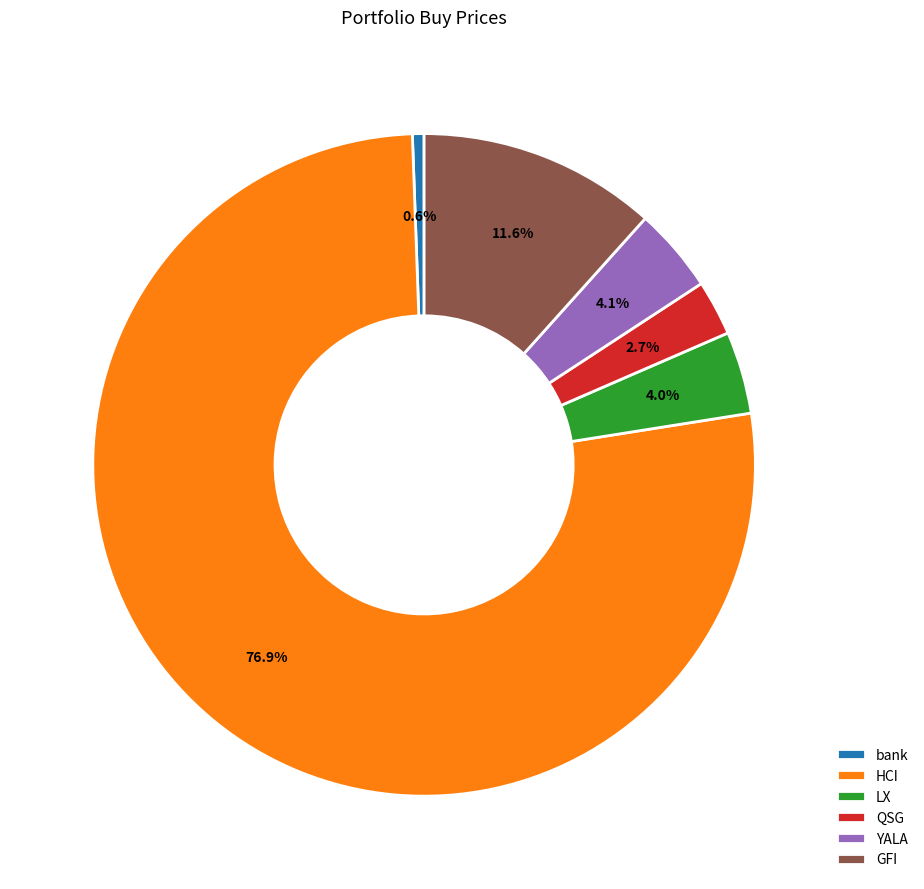

How many slices are in this pie chart?

6